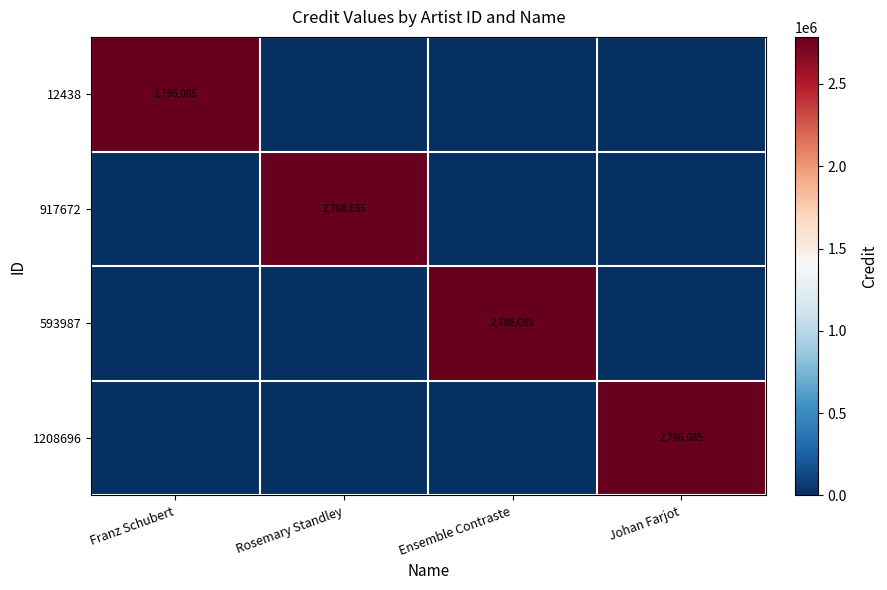

What is the greatest value displayed?

2786085